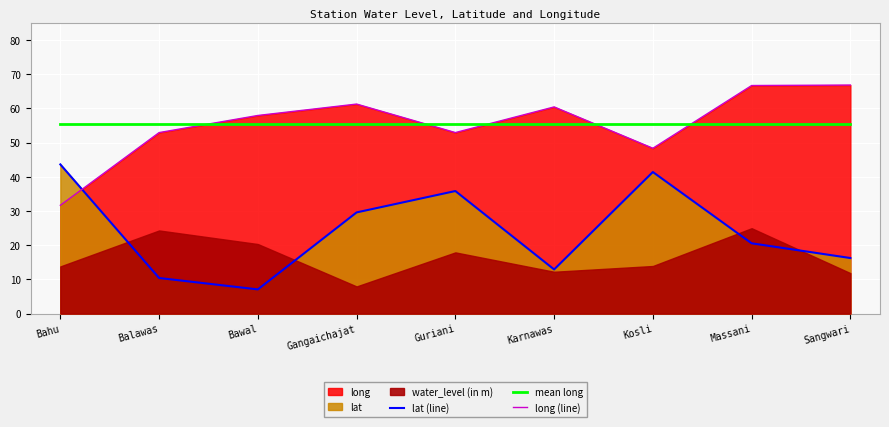

What is the sum of all long (line) values?

498.9